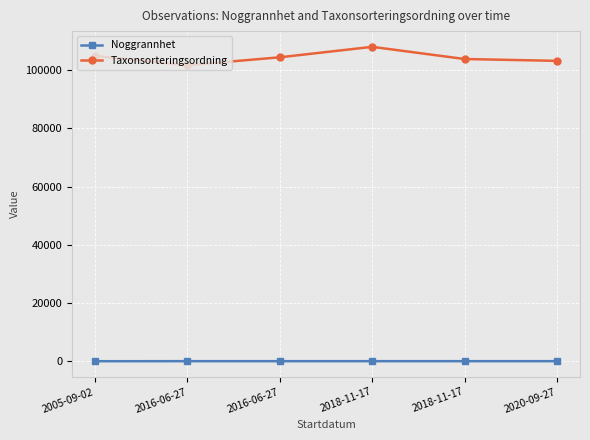

List the labels in order of Noggrannhet value, smallest first.

2005-09-02, 2016-06-27, 2016-06-27, 2018-11-17, 2018-11-17, 2020-09-27